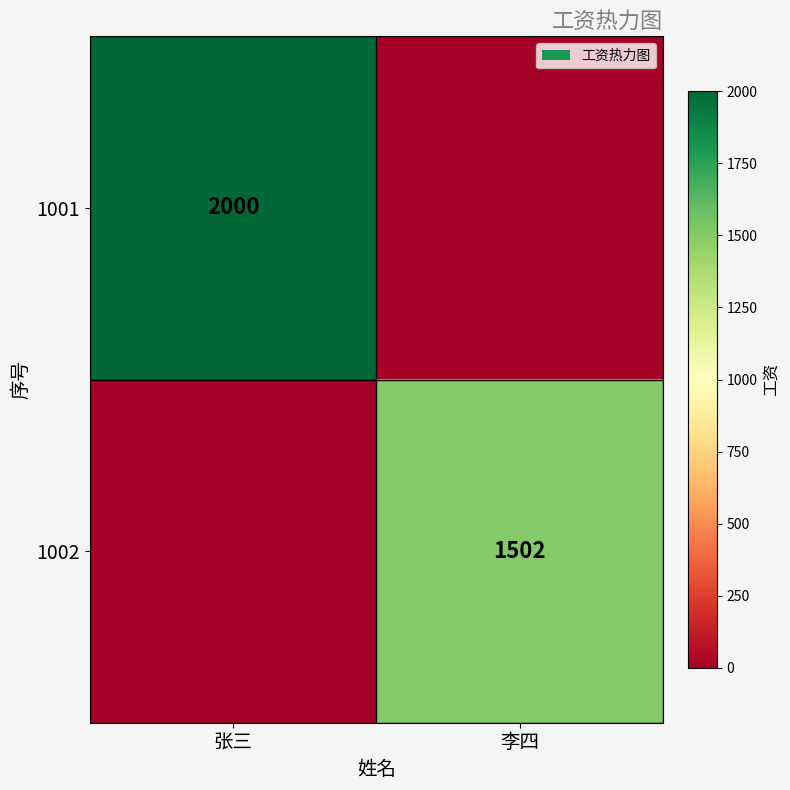

Is it true that 1002 equals 1502 at 李四?

True